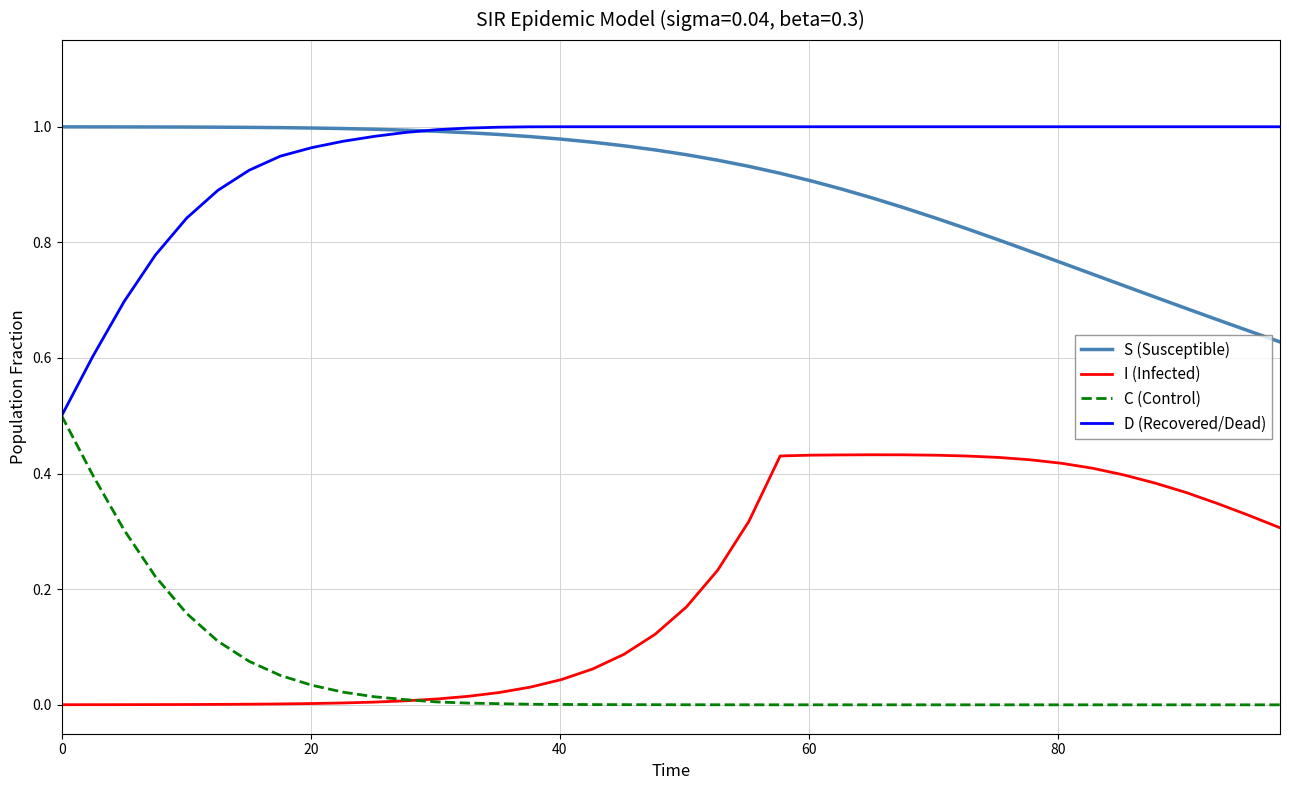

Which series has the largest total across all categories?

D (Recovered/Dead)